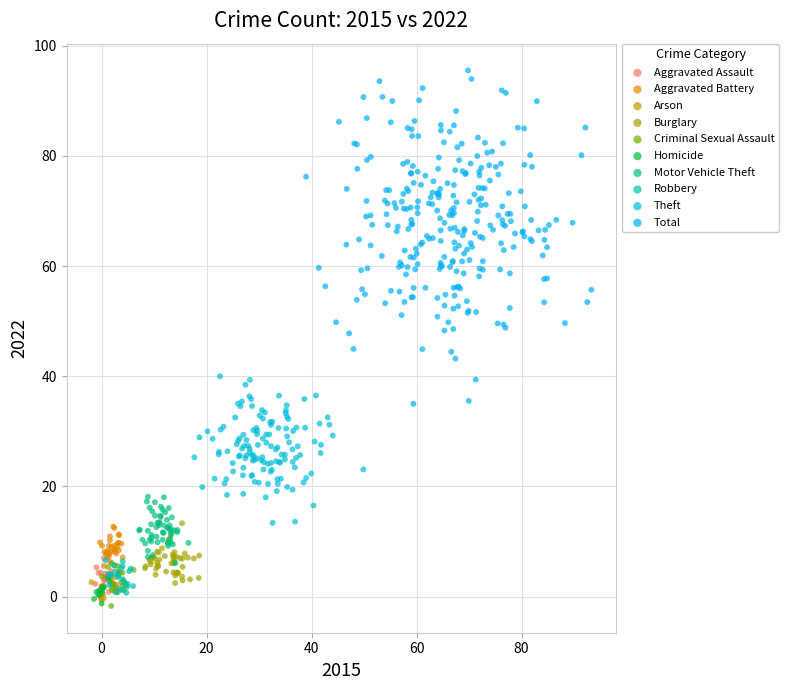

What are all the series names shown in the legend?

Aggravated Assault, Aggravated Battery, Arson, Burglary, Criminal Sexual Assault, Homicide, Motor Vehicle Theft, Robbery, Theft, Total